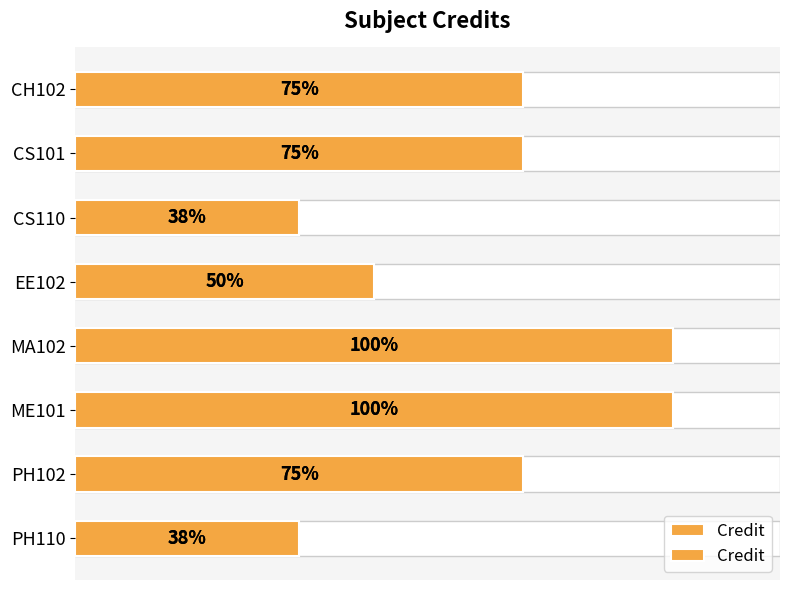

What is the maximum value shown in the chart?

8